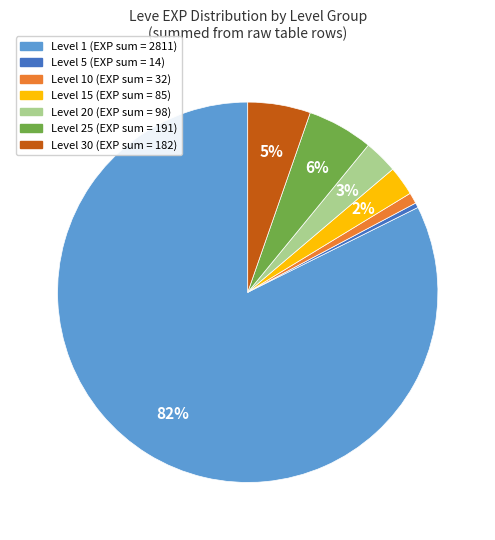

Is there a majority slice in this chart?

Yes